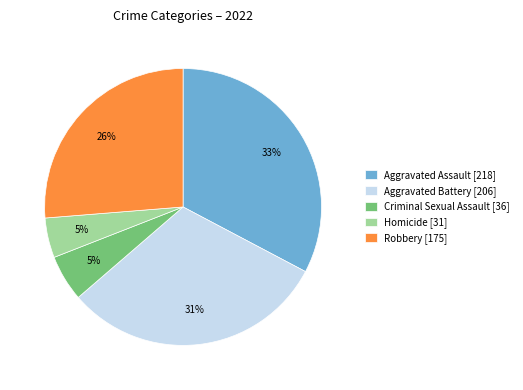

The Criminal Sexual Assault slice represents 13% of the pie. True or false?

False